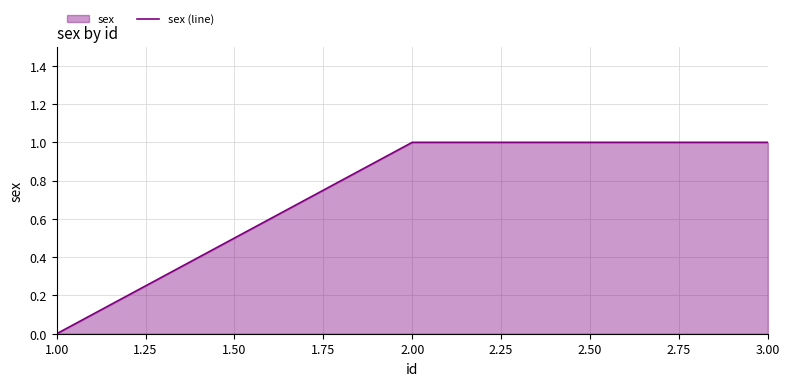

The chart shows a value of 0 at 3.00. True or false?

False